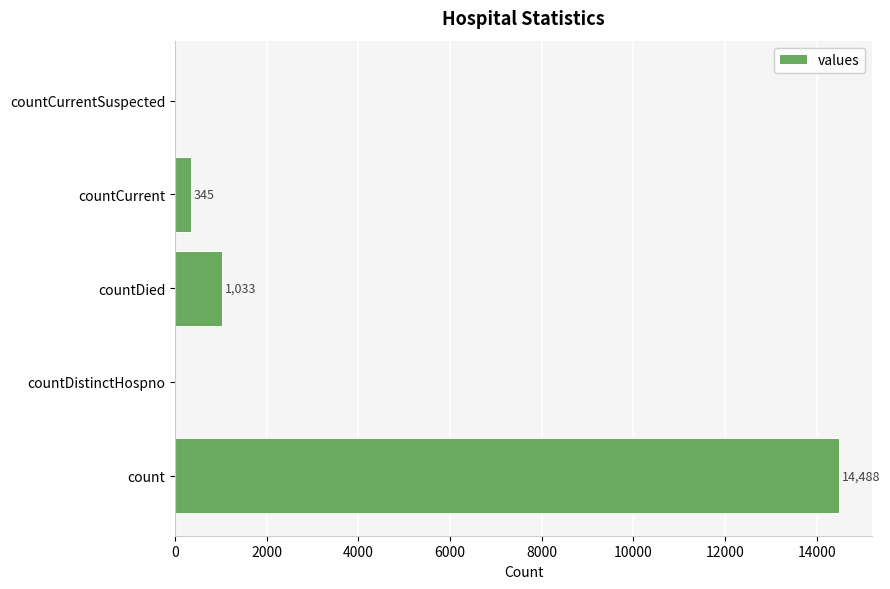

How many values are above zero?

3